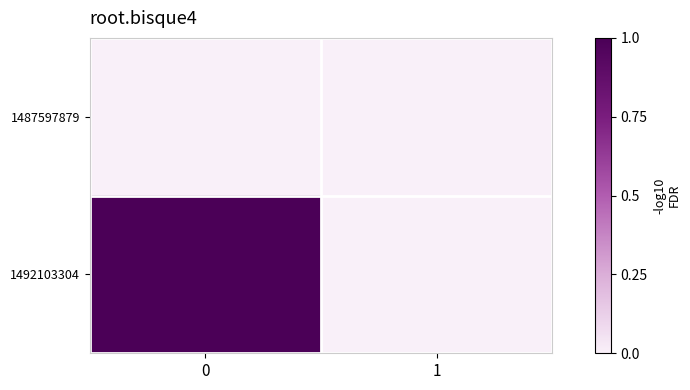

How many series are shown in this chart?

2